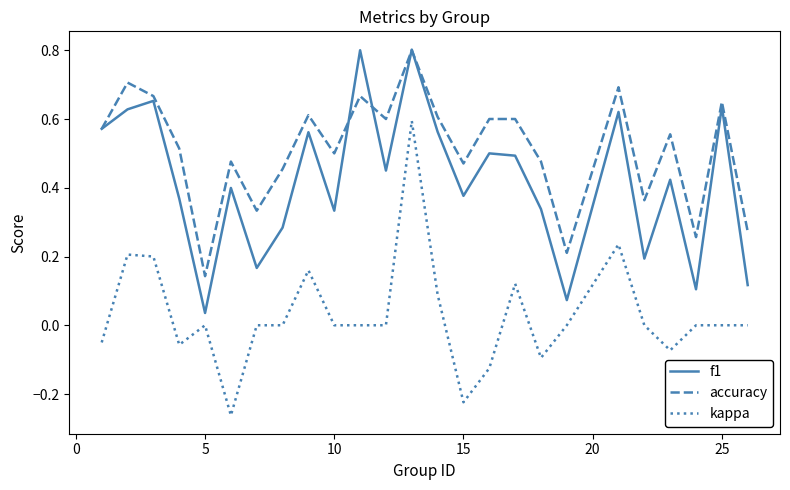

Which series has the widest spread of values?

kappa